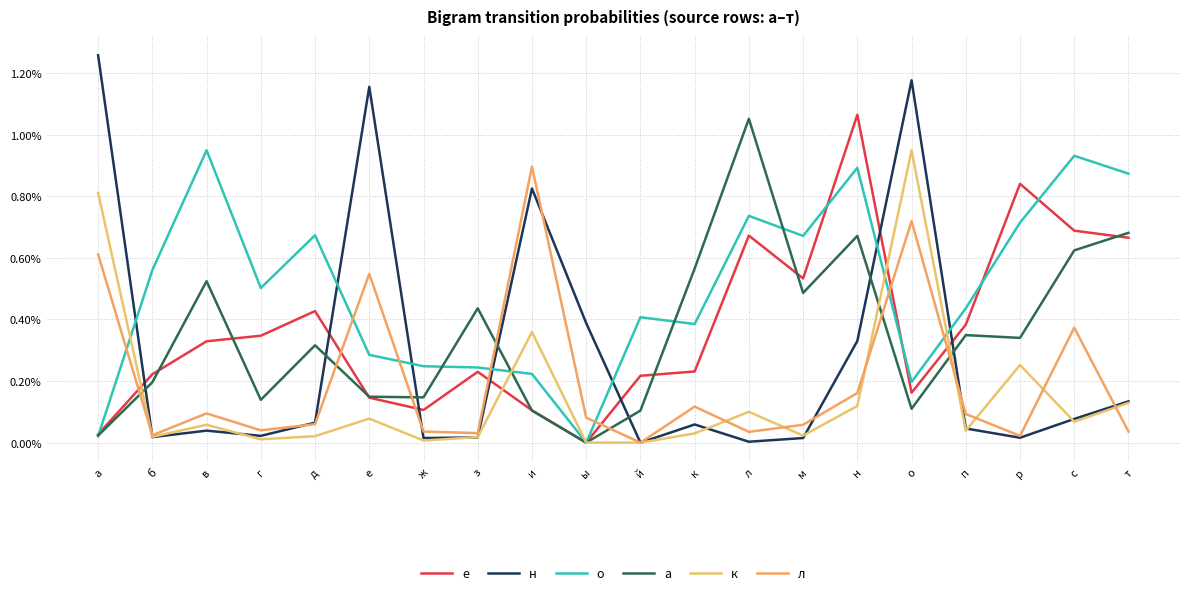

Does the chart have visible grid lines?

Yes